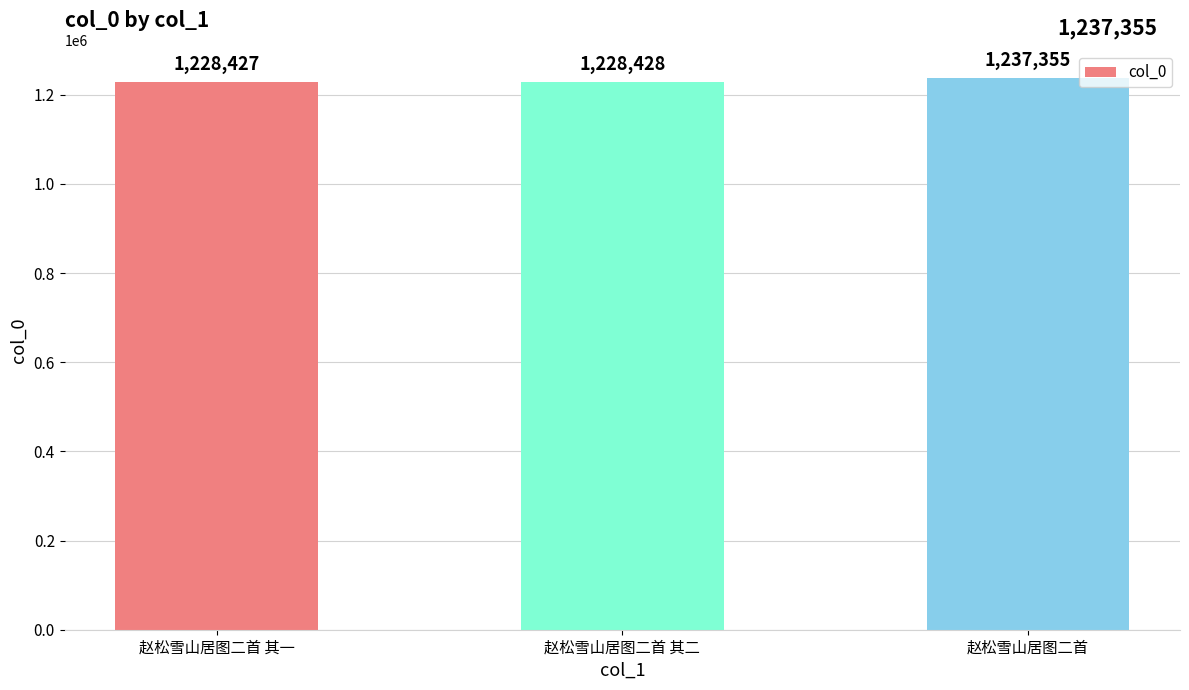

What is the ratio of the value at 赵松雪山居图二首 to the value at 赵松雪山居图二首 其一?

1.0